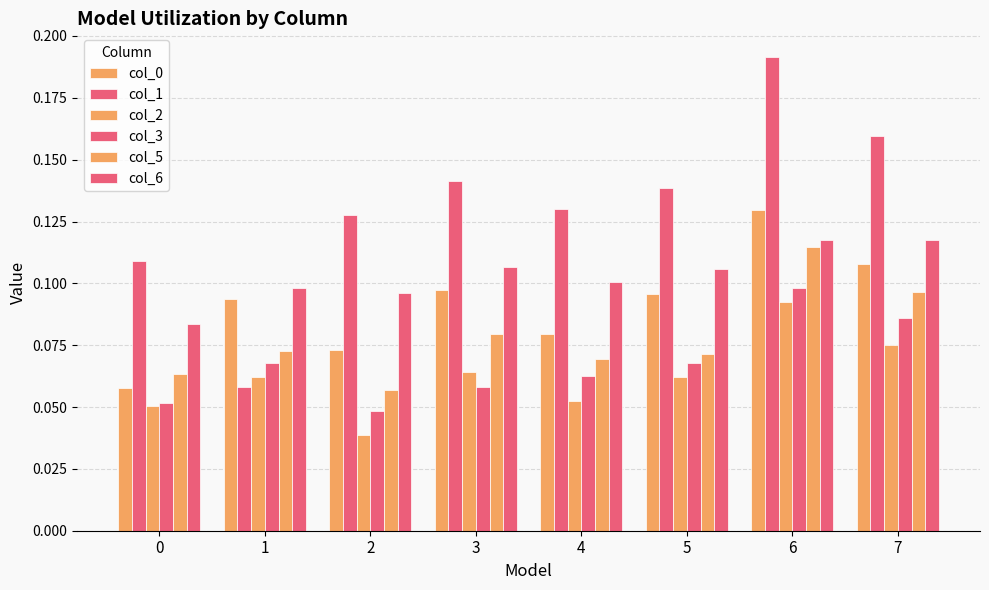

Reading left to right, extract all data points from this chart.

col_0: 0=0.1	1=0.1	2=0.1	3=0.1	4=0.1	5=0.1	6=0.1	7=0.1
col_1: 0=0.1	1=0.1	2=0.1	3=0.1	4=0.1	5=0.1	6=0.2	7=0.2
col_2: 0=0.1	1=0.1	2=0.0	3=0.1	4=0.1	5=0.1	6=0.1	7=0.1
col_3: 0=0.1	1=0.1	2=0.0	3=0.1	4=0.1	5=0.1	6=0.1	7=0.1
col_5: 0=0.1	1=0.1	2=0.1	3=0.1	4=0.1	5=0.1	6=0.1	7=0.1
col_6: 0=0.1	1=0.1	2=0.1	3=0.1	4=0.1	5=0.1	6=0.1	7=0.1